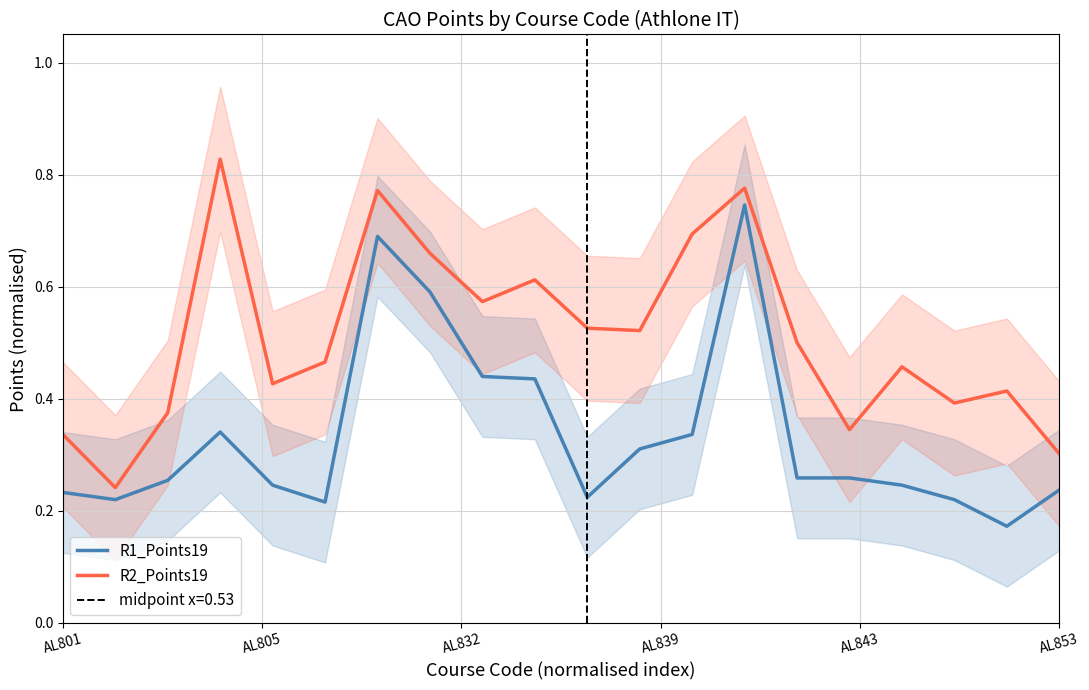

What is the sum of all R2_Points19 values?

10.2